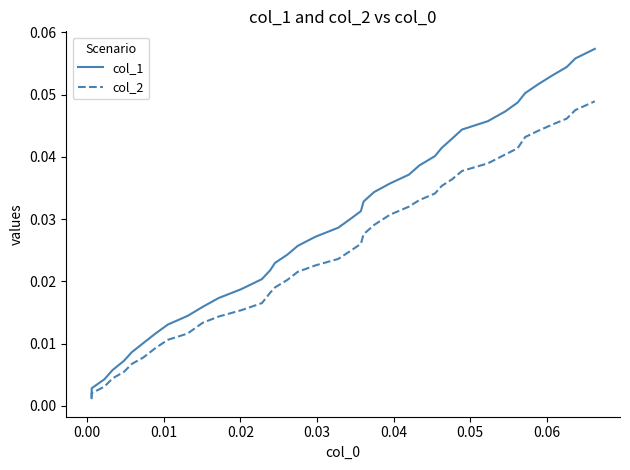

Rank the series by their average value, from highest to lowest.

col_1, col_2